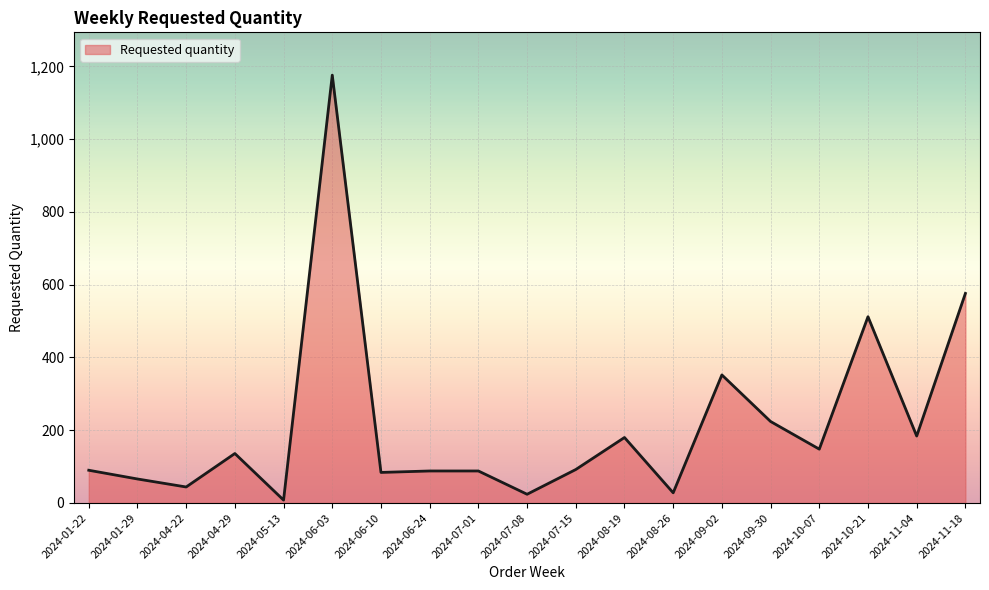

The value at 2024-07-08 is 24. True or false?

True